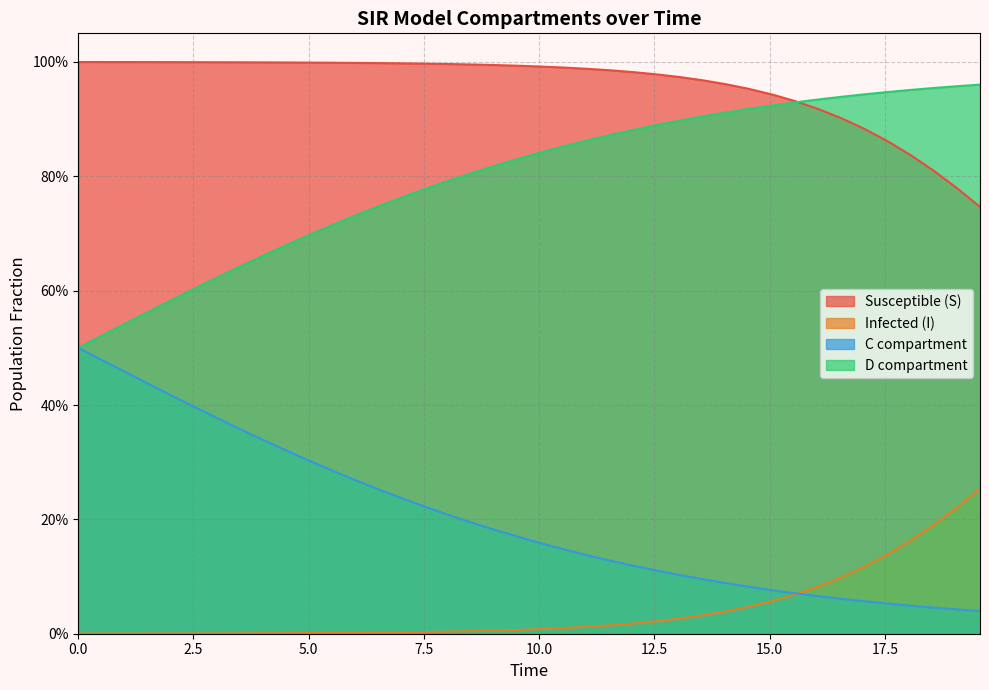

Which series ends up on top after the final intersection of C and I?

I